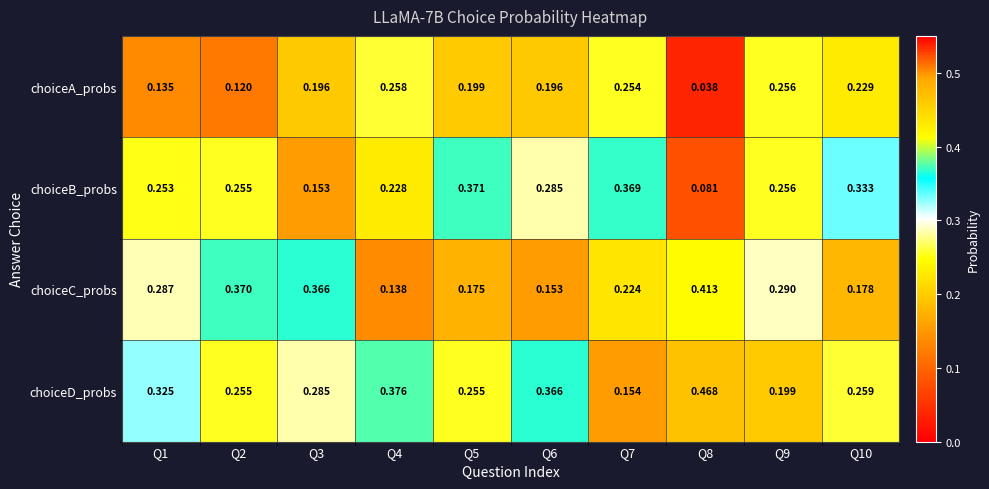

List the series in order of their peak value, highest first.

choiceD_probs, choiceC_probs, choiceB_probs, choiceA_probs